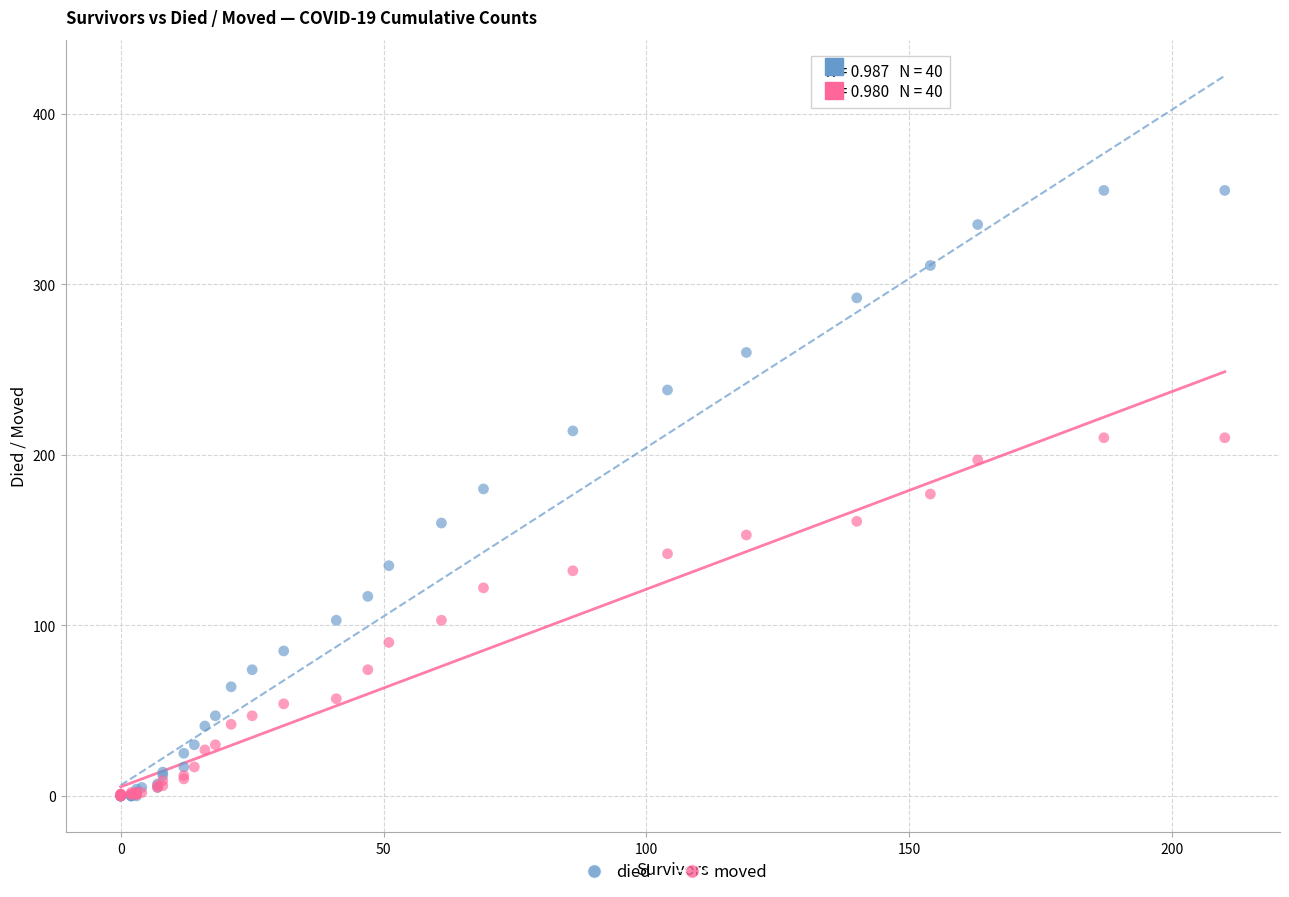

What are all the series names shown in the legend?

died, moved